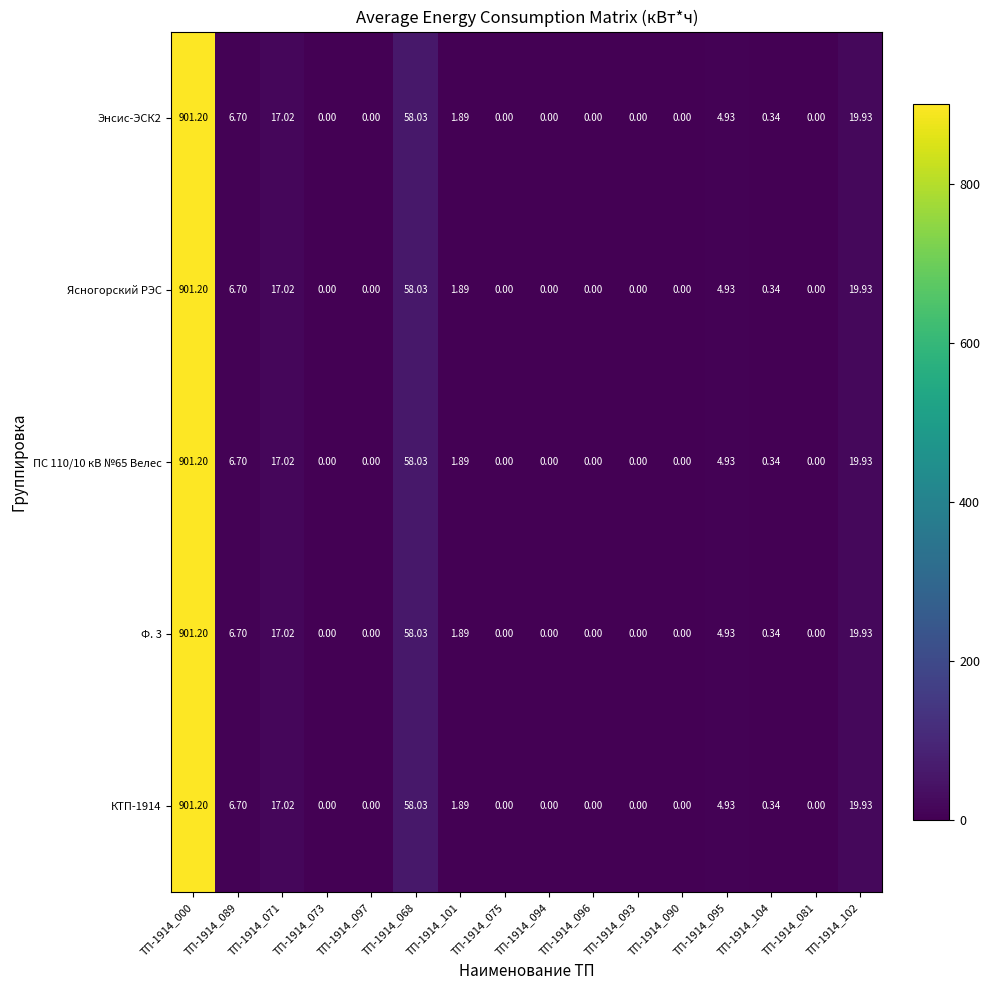

Reading left to right, extract all data points from this chart.

Энсис-ЭСК2: ТП-1914_000=901.2	ТП-1914_089=6.7	ТП-1914_071=17.0	ТП-1914_073=0.0	ТП-1914_097=0.0	ТП-1914_068=58.0	ТП-1914_101=1.9	ТП-1914_075=0.0	ТП-1914_094=0.0	ТП-1914_096=0.0	ТП-1914_093=0.0	ТП-1914_090=0.0	ТП-1914_095=4.9	ТП-1914_104=0.3	ТП-1914_081=0.0	ТП-1914_102=19.9
Ясногорский РЭС: ТП-1914_000=901.2	ТП-1914_089=6.7	ТП-1914_071=17.0	ТП-1914_073=0.0	ТП-1914_097=0.0	ТП-1914_068=58.0	ТП-1914_101=1.9	ТП-1914_075=0.0	ТП-1914_094=0.0	ТП-1914_096=0.0	ТП-1914_093=0.0	ТП-1914_090=0.0	ТП-1914_095=4.9	ТП-1914_104=0.3	ТП-1914_081=0.0	ТП-1914_102=19.9
ПС 110/10 кВ №65 Велес: ТП-1914_000=901.2	ТП-1914_089=6.7	ТП-1914_071=17.0	ТП-1914_073=0.0	ТП-1914_097=0.0	ТП-1914_068=58.0	ТП-1914_101=1.9	ТП-1914_075=0.0	ТП-1914_094=0.0	ТП-1914_096=0.0	ТП-1914_093=0.0	ТП-1914_090=0.0	ТП-1914_095=4.9	ТП-1914_104=0.3	ТП-1914_081=0.0	ТП-1914_102=19.9
Ф. 3: ТП-1914_000=901.2	ТП-1914_089=6.7	ТП-1914_071=17.0	ТП-1914_073=0.0	ТП-1914_097=0.0	ТП-1914_068=58.0	ТП-1914_101=1.9	ТП-1914_075=0.0	ТП-1914_094=0.0	ТП-1914_096=0.0	ТП-1914_093=0.0	ТП-1914_090=0.0	ТП-1914_095=4.9	ТП-1914_104=0.3	ТП-1914_081=0.0	ТП-1914_102=19.9
КТП-1914: ТП-1914_000=901.2	ТП-1914_089=6.7	ТП-1914_071=17.0	ТП-1914_073=0.0	ТП-1914_097=0.0	ТП-1914_068=58.0	ТП-1914_101=1.9	ТП-1914_075=0.0	ТП-1914_094=0.0	ТП-1914_096=0.0	ТП-1914_093=0.0	ТП-1914_090=0.0	ТП-1914_095=4.9	ТП-1914_104=0.3	ТП-1914_081=0.0	ТП-1914_102=19.9